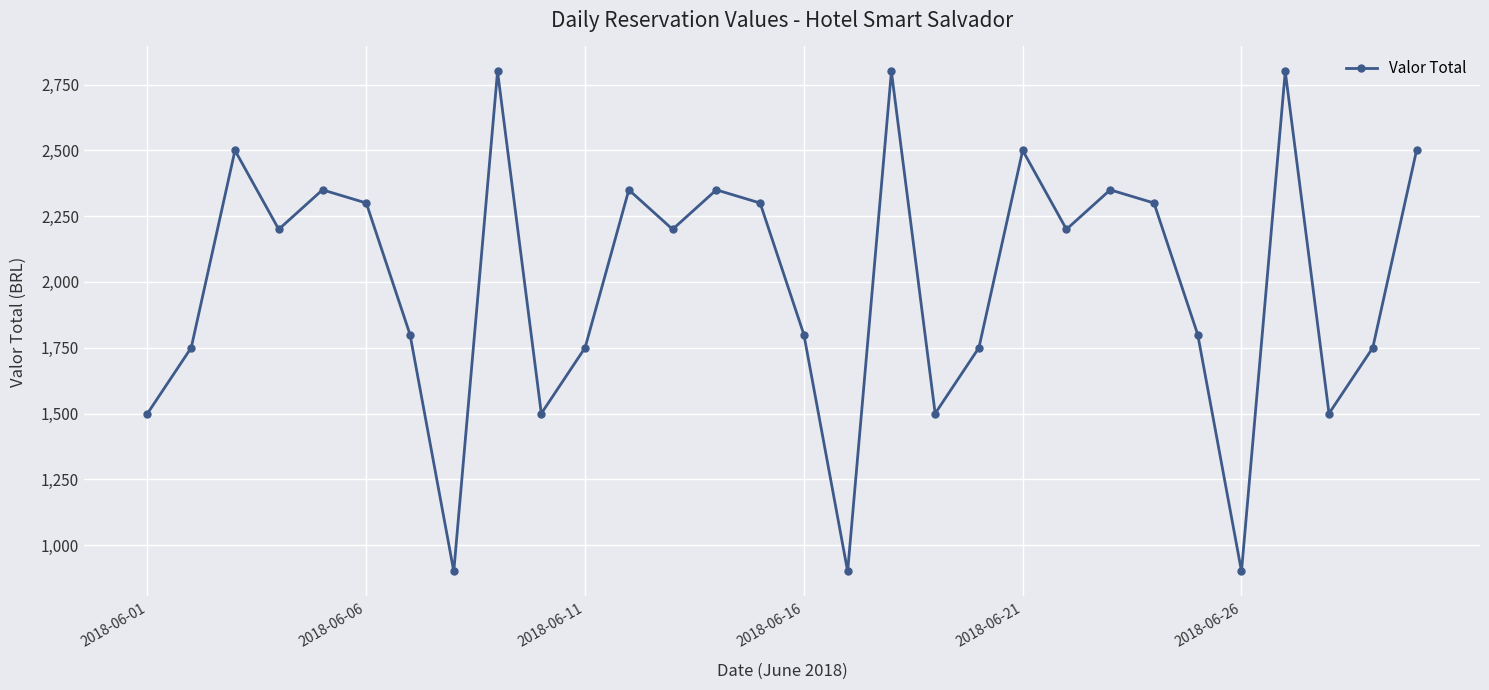

What is the smallest value displayed?

900.0